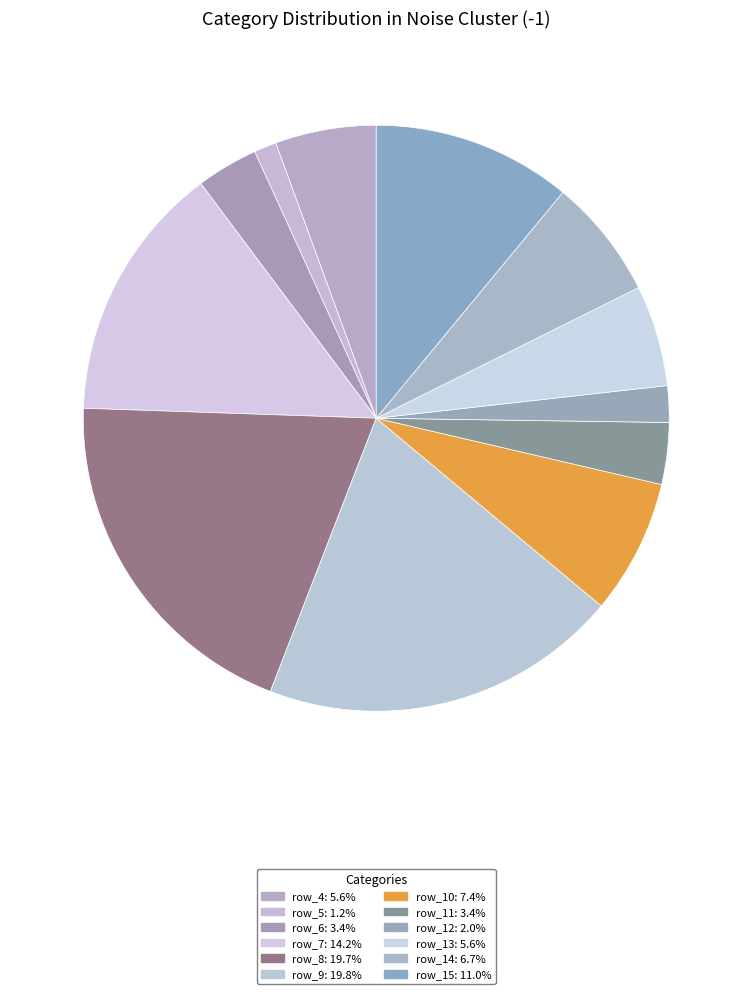

Which slice is the smallest?

row_5